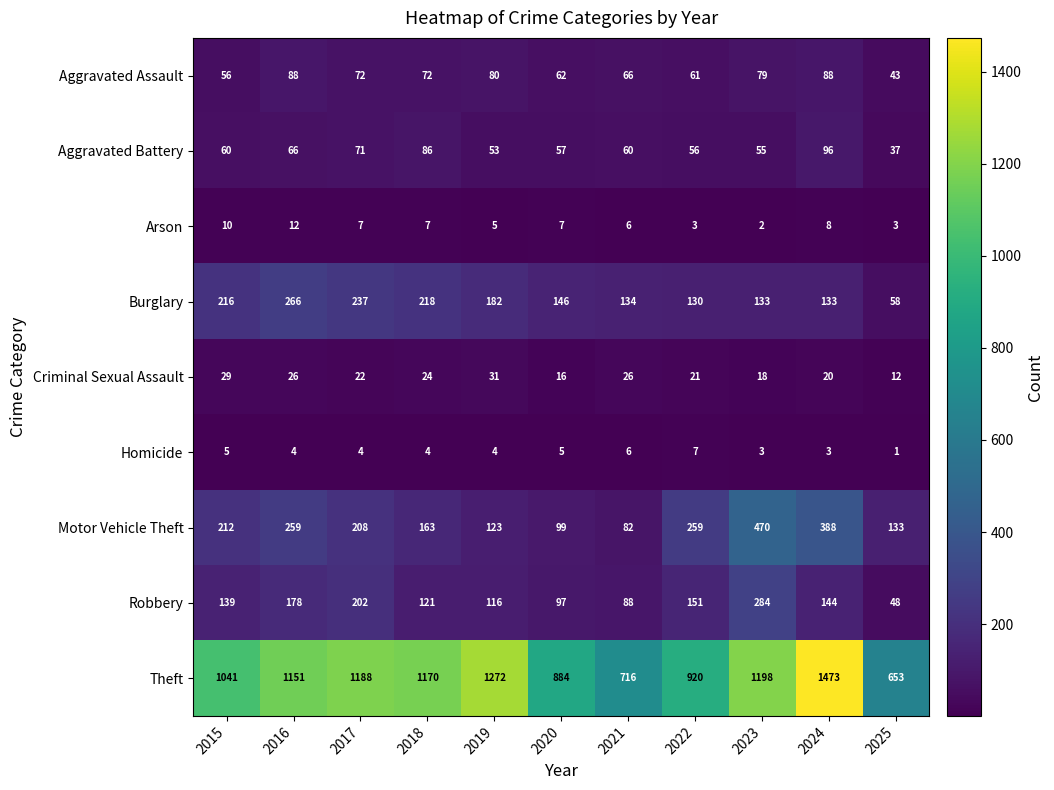

Which series has the largest total across all categories?

Theft